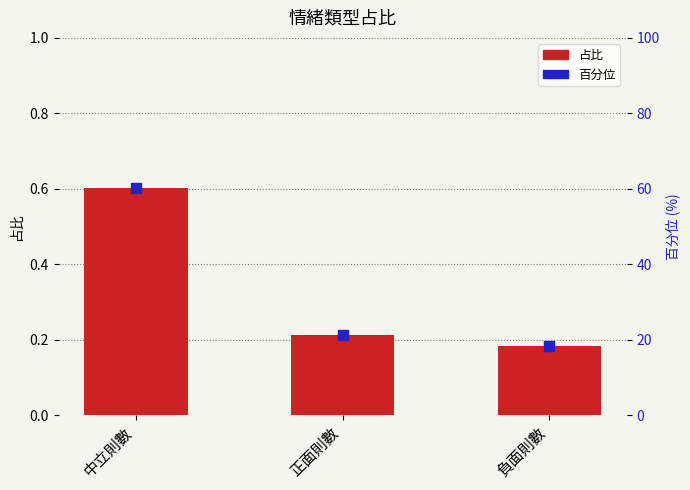

At which category is the sum across all series the highest?

中立則數